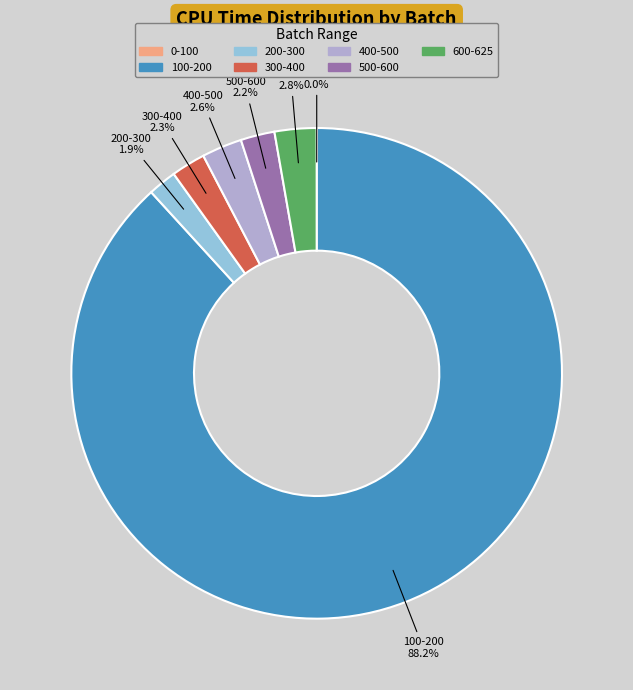

To the nearest percent, what percentage of the pie is 100-200?

88%